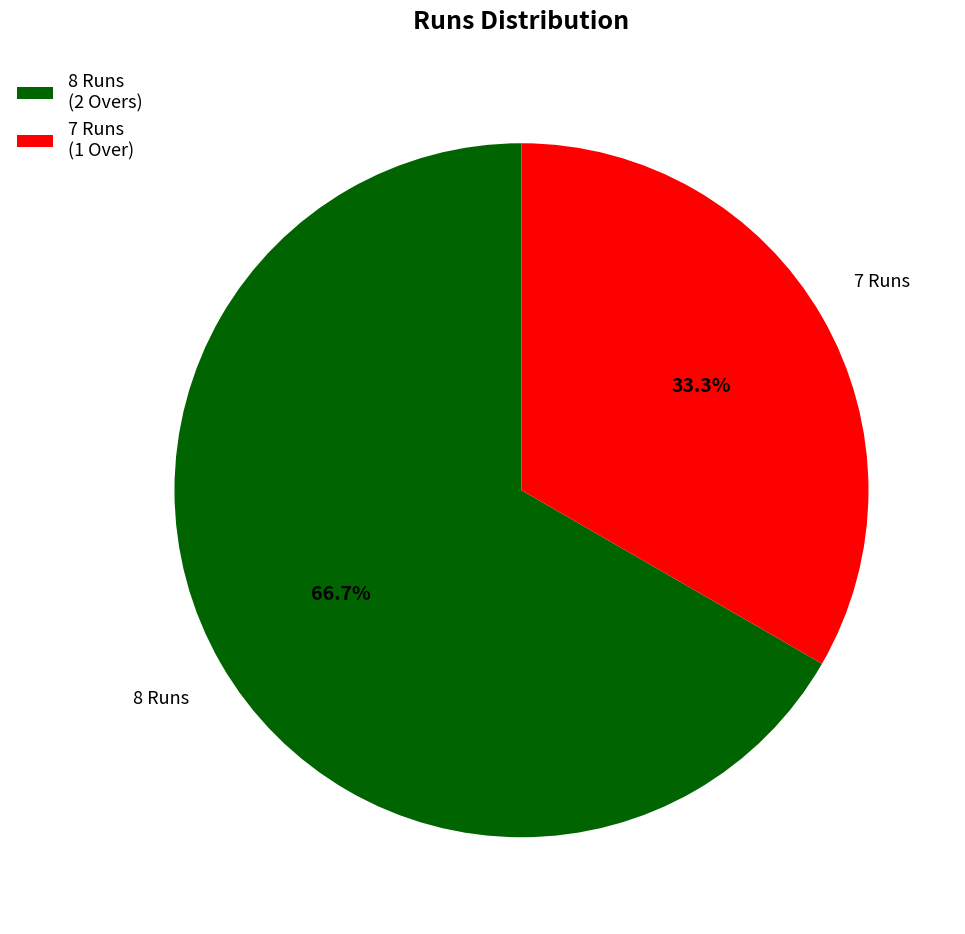

Approximately how many times larger is the value at 8 Runs (2 Overs) compared to 7 Runs (1 Over)?

2.0